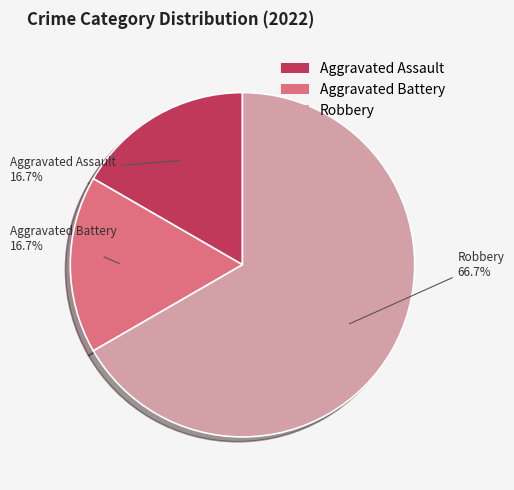

To the nearest percent, what is the average slice percentage?

33%